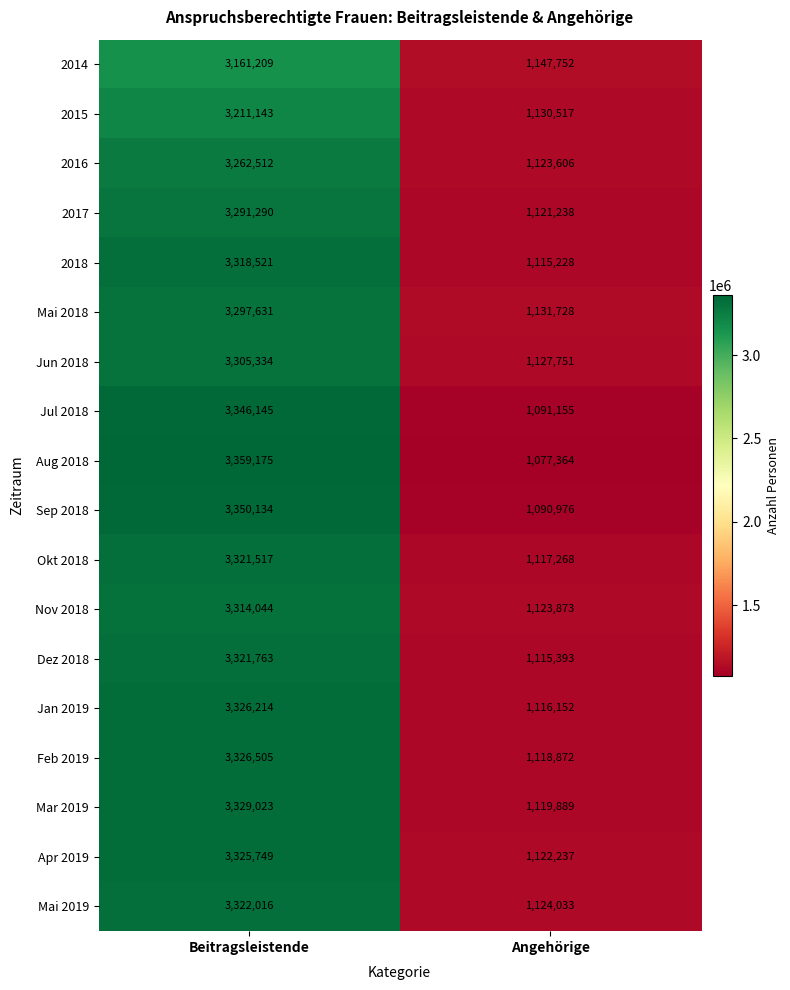

True or false: Mai 2018 has a value of 3297631 at Beitragsleistende.

True